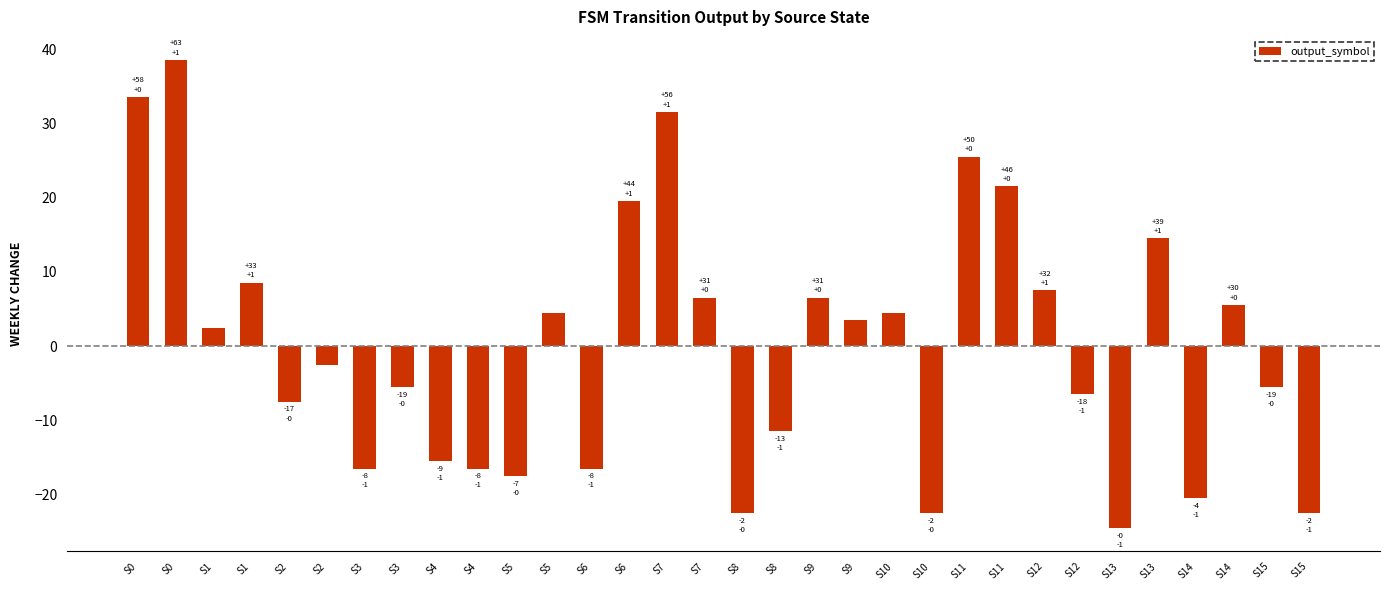

The chart shows a value of 3.7 at S1. True or false?

False